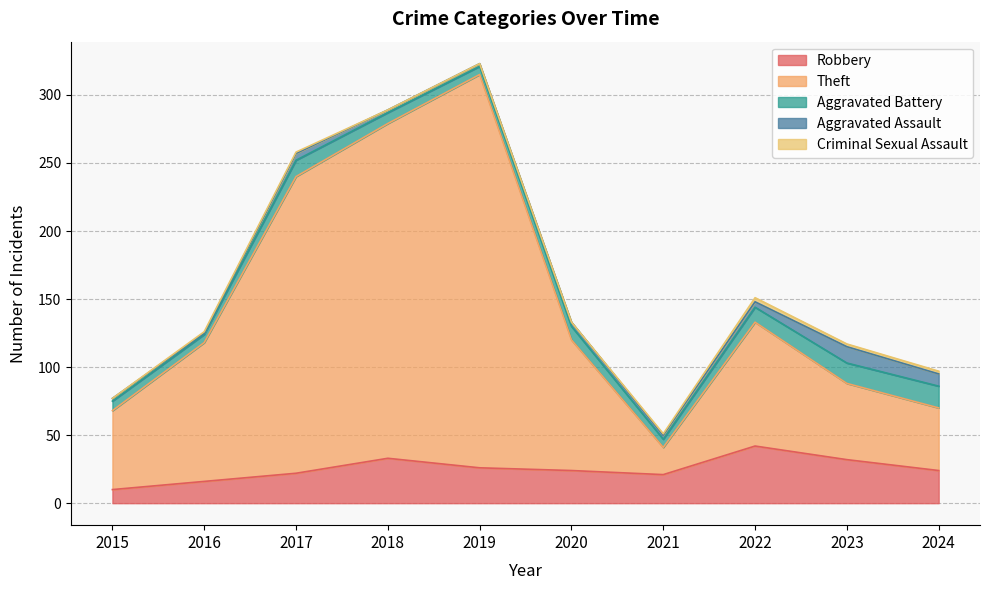

At which category does the chart reach its peak across all series?

2019